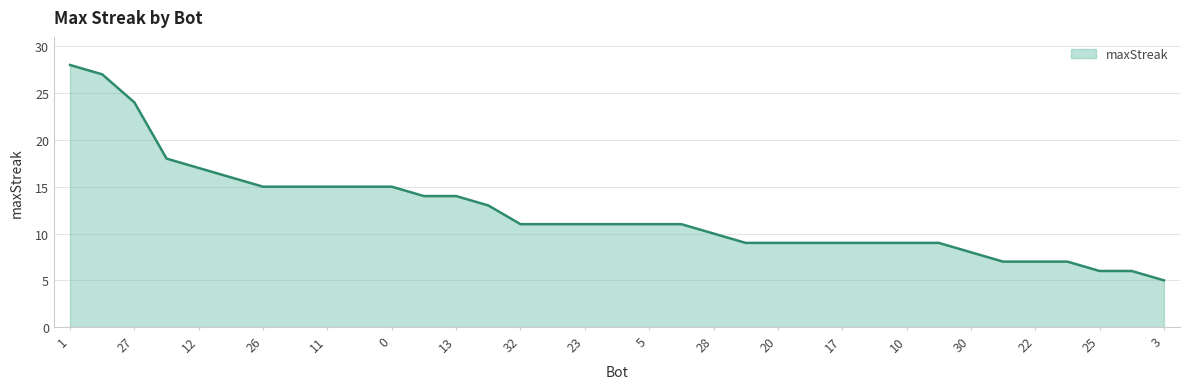

What is the difference between the maximum and minimum values?

23